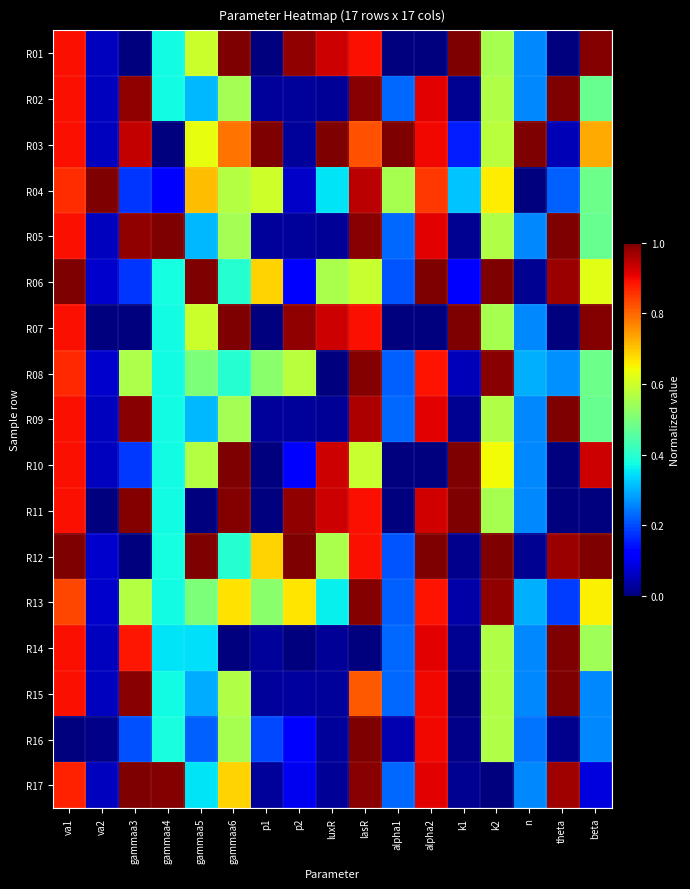

Reading left to right, transcribe all the data shown in this chart.

R01: va1=0.9	va2=0.1	gammaa3=0.0	gammaa4=0.4	gammaa5=0.6	gammaa6=1.0	p1=0.0	p2=1.0	luxR=0.9	lasR=0.9	alpha1=0.0	alpha2=0.0	k1=1.0	k2=0.6	n=0.3	theta=0.0	beta=1.0
R02: va1=0.9	va2=0.1	gammaa3=1.0	gammaa4=0.4	gammaa5=0.3	gammaa6=0.5	p1=0.0	p2=0.0	luxR=0.0	lasR=1.0	alpha1=0.2	alpha2=0.9	k1=0.0	k2=0.6	n=0.3	theta=1.0	beta=0.5
R03: va1=0.9	va2=0.1	gammaa3=0.9	gammaa4=0.0	gammaa5=0.6	gammaa6=0.8	p1=1.0	p2=0.0	luxR=1.0	lasR=0.8	alpha1=1.0	alpha2=0.9	k1=0.2	k2=0.6	n=1.0	theta=0.0	beta=0.7
R04: va1=0.9	va2=1.0	gammaa3=0.2	gammaa4=0.1	gammaa5=0.7	gammaa6=0.6	p1=0.6	p2=0.1	luxR=0.3	lasR=0.9	alpha1=0.6	alpha2=0.8	k1=0.3	k2=0.7	n=0.0	theta=0.2	beta=0.5
R05: va1=0.9	va2=0.1	gammaa3=1.0	gammaa4=1.0	gammaa5=0.3	gammaa6=0.5	p1=0.0	p2=0.0	luxR=0.0	lasR=1.0	alpha1=0.2	alpha2=0.9	k1=0.0	k2=0.6	n=0.3	theta=1.0	beta=0.5
R06: va1=1.0	va2=0.1	gammaa3=0.2	gammaa4=0.4	gammaa5=1.0	gammaa6=0.4	p1=0.7	p2=0.1	luxR=0.6	lasR=0.6	alpha1=0.2	alpha2=1.0	k1=0.1	k2=1.0	n=0.0	theta=1.0	beta=0.6
R07: va1=0.9	va2=0.0	gammaa3=0.0	gammaa4=0.4	gammaa5=0.6	gammaa6=1.0	p1=0.0	p2=1.0	luxR=0.9	lasR=0.9	alpha1=0.0	alpha2=0.0	k1=1.0	k2=0.6	n=0.3	theta=0.0	beta=1.0
R08: va1=0.9	va2=0.1	gammaa3=0.6	gammaa4=0.4	gammaa5=0.5	gammaa6=0.4	p1=0.5	p2=0.6	luxR=0.0	lasR=1.0	alpha1=0.2	alpha2=0.9	k1=0.1	k2=1.0	n=0.3	theta=0.3	beta=0.5
R09: va1=0.9	va2=0.1	gammaa3=1.0	gammaa4=0.4	gammaa5=0.3	gammaa6=0.5	p1=0.0	p2=0.0	luxR=0.0	lasR=1.0	alpha1=0.2	alpha2=0.9	k1=0.0	k2=0.6	n=0.3	theta=1.0	beta=0.5
R10: va1=0.9	va2=0.1	gammaa3=0.2	gammaa4=0.4	gammaa5=0.6	gammaa6=1.0	p1=0.0	p2=0.1	luxR=0.9	lasR=0.6	alpha1=0.0	alpha2=0.0	k1=1.0	k2=0.6	n=0.3	theta=0.0	beta=0.9
R11: va1=0.9	va2=0.0	gammaa3=1.0	gammaa4=0.4	gammaa5=0.0	gammaa6=1.0	p1=0.0	p2=1.0	luxR=0.9	lasR=0.9	alpha1=0.0	alpha2=0.9	k1=1.0	k2=0.6	n=0.3	theta=0.0	beta=0.0
R12: va1=1.0	va2=0.1	gammaa3=0.0	gammaa4=0.4	gammaa5=1.0	gammaa6=0.4	p1=0.7	p2=1.0	luxR=0.6	lasR=0.9	alpha1=0.2	alpha2=1.0	k1=0.0	k2=1.0	n=0.0	theta=1.0	beta=1.0
R13: va1=0.8	va2=0.1	gammaa3=0.6	gammaa4=0.4	gammaa5=0.5	gammaa6=0.7	p1=0.5	p2=0.7	luxR=0.4	lasR=1.0	alpha1=0.2	alpha2=0.9	k1=0.0	k2=1.0	n=0.3	theta=0.2	beta=0.7
R14: va1=0.9	va2=0.1	gammaa3=0.9	gammaa4=0.3	gammaa5=0.3	gammaa6=0.0	p1=0.0	p2=0.0	luxR=0.0	lasR=0.0	alpha1=0.2	alpha2=0.9	k1=0.0	k2=0.6	n=0.3	theta=1.0	beta=0.5
R15: va1=0.9	va2=0.1	gammaa3=1.0	gammaa4=0.4	gammaa5=0.3	gammaa6=0.6	p1=0.0	p2=0.0	luxR=0.0	lasR=0.8	alpha1=0.2	alpha2=0.9	k1=0.0	k2=0.6	n=0.3	theta=1.0	beta=0.3
R16: va1=0.0	va2=0.0	gammaa3=0.2	gammaa4=0.4	gammaa5=0.2	gammaa6=0.6	p1=0.2	p2=0.1	luxR=0.0	lasR=1.0	alpha1=0.0	alpha2=0.9	k1=0.0	k2=0.6	n=0.2	theta=0.0	beta=0.3
R17: va1=0.9	va2=0.1	gammaa3=1.0	gammaa4=1.0	gammaa5=0.3	gammaa6=0.7	p1=0.0	p2=0.1	luxR=0.0	lasR=1.0	alpha1=0.2	alpha2=0.9	k1=0.0	k2=0.0	n=0.3	theta=1.0	beta=0.1